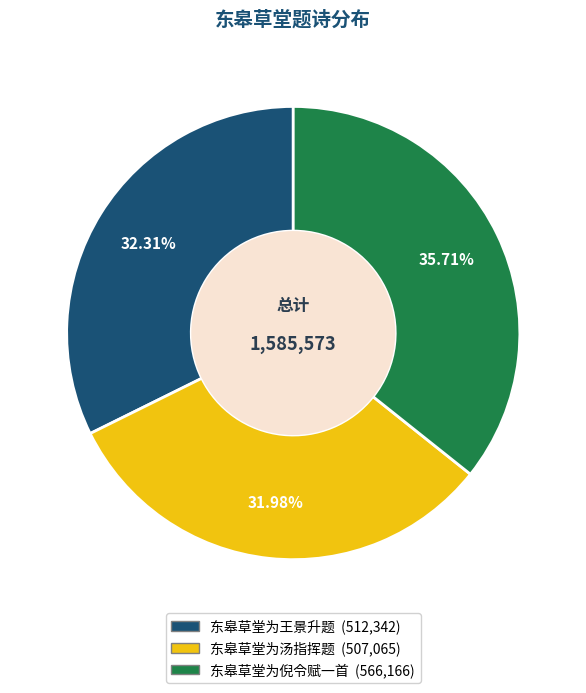

Approximately how many times larger is the value at 东皋草堂为汤指挥题 compared to 东皋草堂为倪令赋一首?

0.9